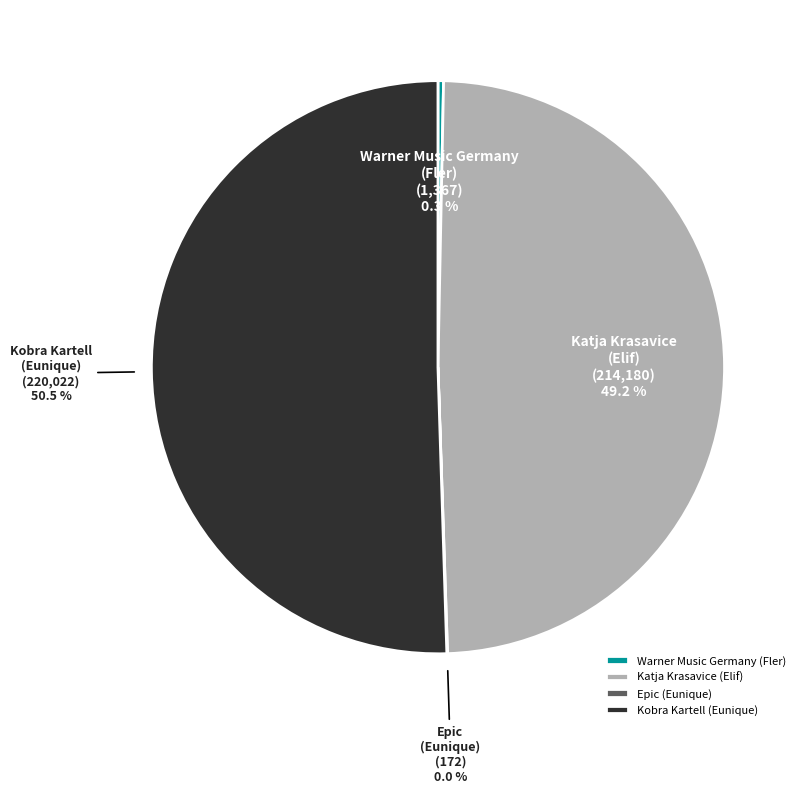

What is the largest slice in the pie chart?

Kobra Kartell (Eunique)